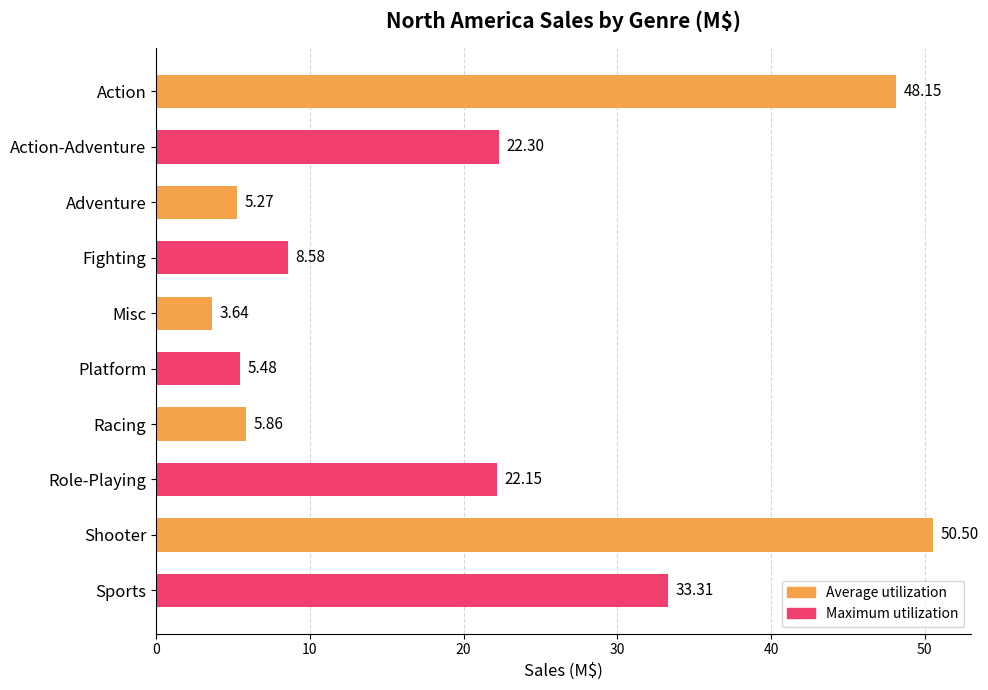

Between Shooter and Action, which is larger?

Shooter